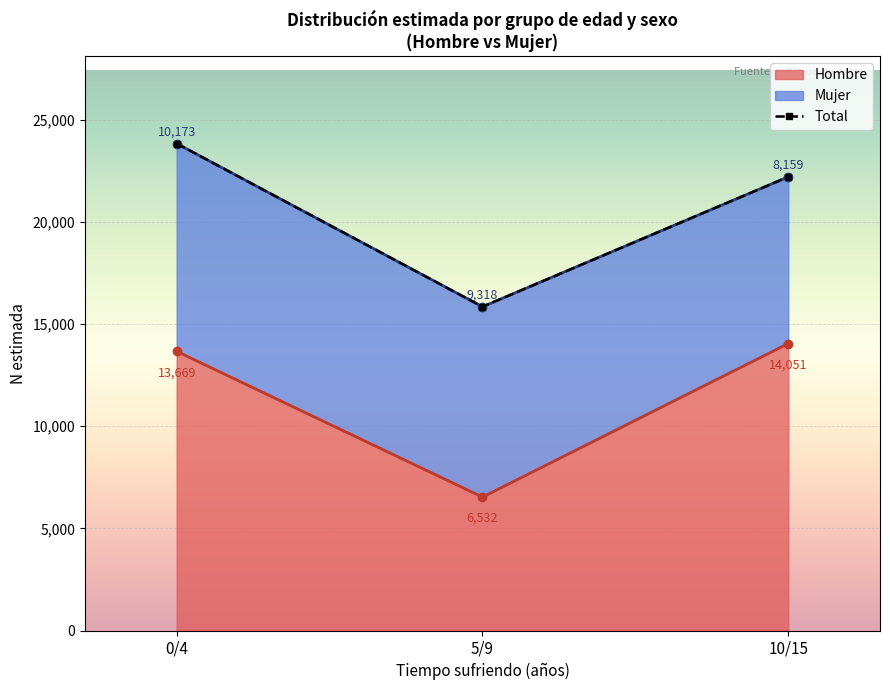

True or false: Mujer (N estimada) and Total (N estimada) intersect in this chart.

False